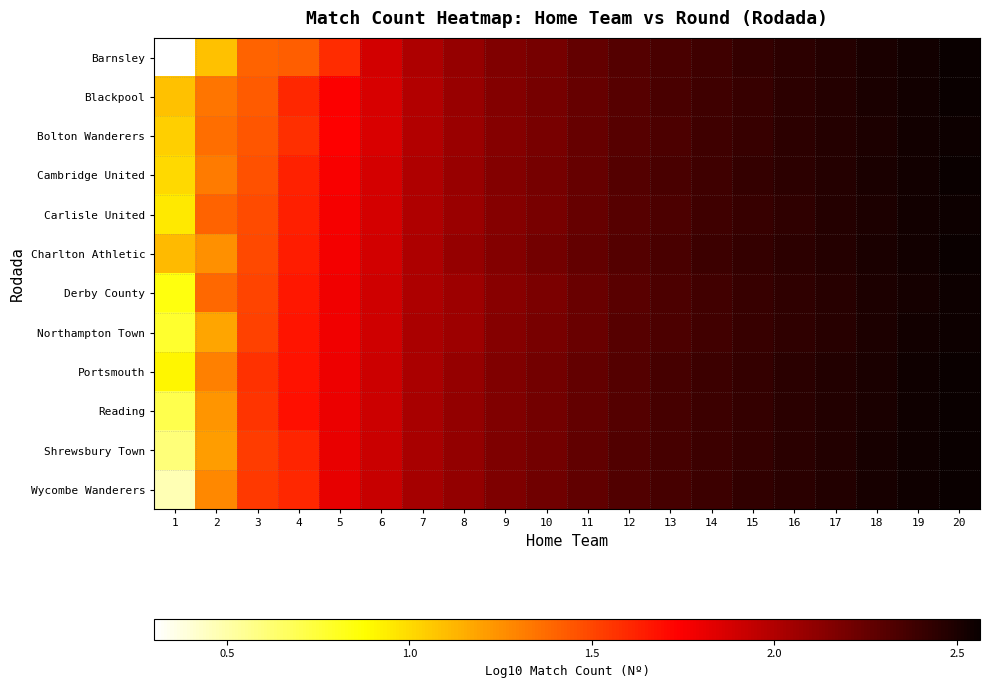

Reading left to right, list all the values displayed in this chart.

Barnsley: 1=0.3	2=1.1	3=1.4	4=1.4	5=1.6	6=1.9	7=2.0	8=2.1	9=2.2	10=2.2	11=2.3	12=2.3	13=2.3	14=2.4	15=2.4	16=2.4	17=2.5	18=2.5	19=2.5	20=2.6
Blackpool: 1=1.1	2=1.3	3=1.4	4=1.6	5=1.7	6=1.9	7=2.0	8=2.1	9=2.1	10=2.2	11=2.3	12=2.3	13=2.3	14=2.4	15=2.4	16=2.4	17=2.5	18=2.5	19=2.5	20=2.6
Bolton Wanderers: 1=1.0	2=1.4	3=1.4	4=1.6	5=1.7	6=1.9	7=2.0	8=2.1	9=2.1	10=2.2	11=2.2	12=2.3	13=2.3	14=2.4	15=2.4	16=2.4	17=2.5	18=2.5	19=2.5	20=2.6
Cambridge United: 1=1.0	2=1.3	3=1.5	4=1.6	5=1.8	6=1.9	7=2.0	8=2.1	9=2.2	10=2.2	11=2.3	12=2.3	13=2.3	14=2.4	15=2.4	16=2.4	17=2.5	18=2.5	19=2.5	20=2.6
Carlisle United: 1=1.0	2=1.4	3=1.5	4=1.6	5=1.8	6=1.9	7=2.0	8=2.1	9=2.1	10=2.2	11=2.2	12=2.3	13=2.3	14=2.4	15=2.4	16=2.4	17=2.5	18=2.5	19=2.5	20=2.6
Charlton Athletic: 1=1.1	2=1.3	3=1.5	4=1.6	5=1.8	6=1.9	7=2.0	8=2.1	9=2.2	10=2.2	11=2.3	12=2.3	13=2.4	14=2.4	15=2.4	16=2.4	17=2.5	18=2.5	19=2.5	20=2.6
Derby County: 1=0.8	2=1.4	3=1.5	4=1.7	5=1.8	6=1.9	7=2.0	8=2.1	9=2.1	10=2.2	11=2.2	12=2.3	13=2.3	14=2.4	15=2.4	16=2.4	17=2.5	18=2.5	19=2.5	20=2.6
Northampton Town: 1=0.8	2=1.2	3=1.5	4=1.7	5=1.8	6=1.9	7=2.0	8=2.1	9=2.1	10=2.2	11=2.2	12=2.3	13=2.3	14=2.4	15=2.4	16=2.4	17=2.5	18=2.5	19=2.5	20=2.6
Portsmouth: 1=0.9	2=1.3	3=1.6	4=1.7	5=1.8	6=1.9	7=2.0	8=2.1	9=2.2	10=2.2	11=2.3	12=2.3	13=2.4	14=2.4	15=2.4	16=2.4	17=2.5	18=2.5	19=2.5	20=2.6
Reading: 1=0.7	2=1.2	3=1.6	4=1.7	5=1.8	6=1.9	7=2.0	8=2.1	9=2.2	10=2.2	11=2.3	12=2.3	13=2.4	14=2.4	15=2.4	16=2.5	17=2.5	18=2.5	19=2.5	20=2.6
Shrewsbury Town: 1=0.6	2=1.2	3=1.5	4=1.6	5=1.8	6=1.9	7=2.0	8=2.1	9=2.2	10=2.2	11=2.3	12=2.3	13=2.4	14=2.4	15=2.4	16=2.5	17=2.5	18=2.5	19=2.5	20=2.6
Wycombe Wanderers: 1=0.5	2=1.3	3=1.5	4=1.6	5=1.8	6=1.9	7=2.0	8=2.1	9=2.2	10=2.2	11=2.3	12=2.3	13=2.4	14=2.4	15=2.4	16=2.5	17=2.5	18=2.5	19=2.5	20=2.6